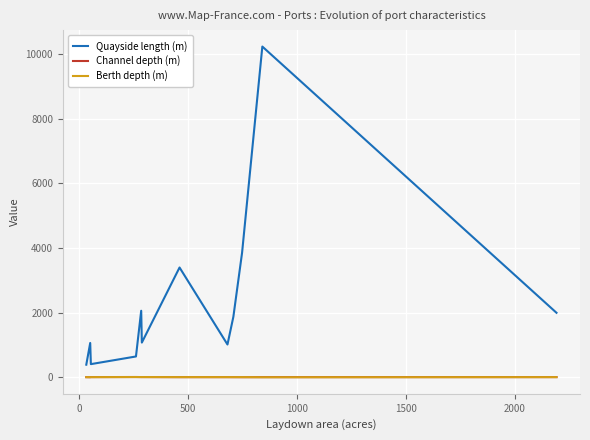

What is the greatest value displayed?

10229.0